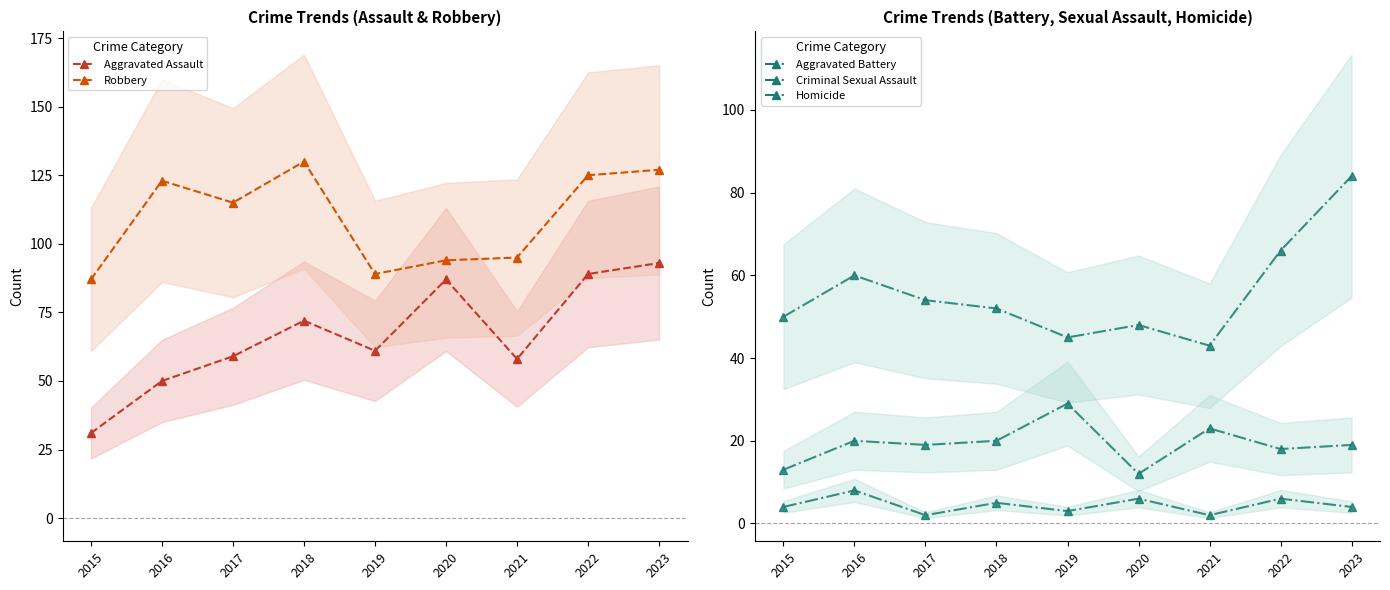

Which series has the largest range (max minus min)?

Aggravated Assault